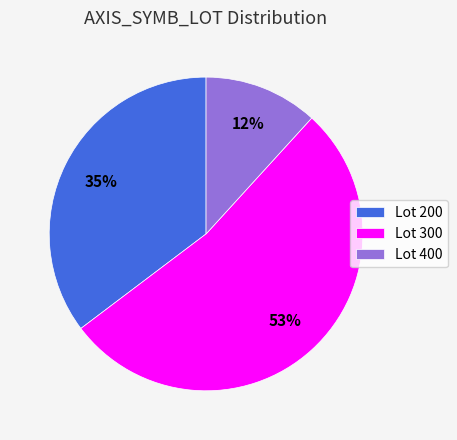

Combined, do Lot 300 and Lot 200 account for over 50%?

Yes